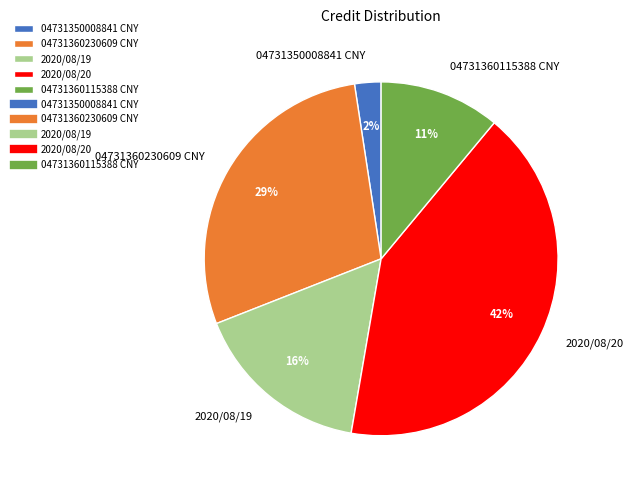

How many slices are in this pie chart?

5